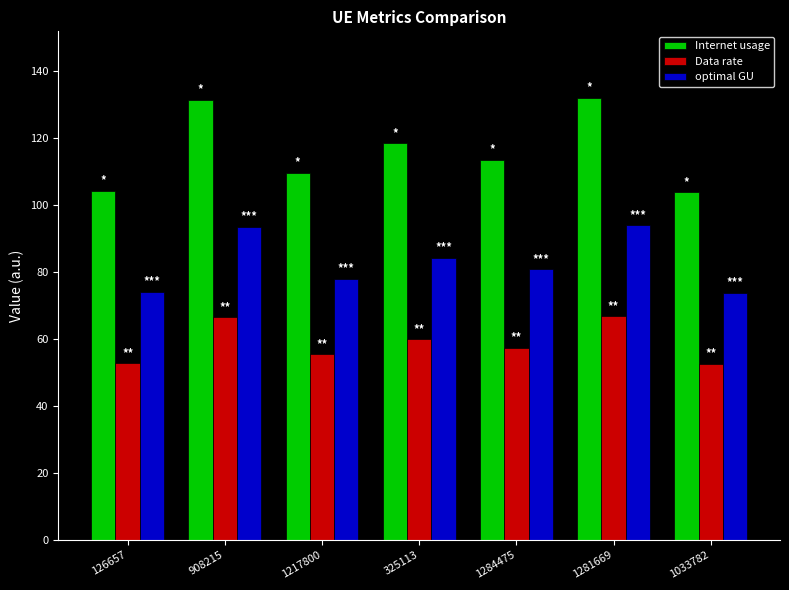

What is the difference between the second highest and minimum values in the optimal GU series?

19.6